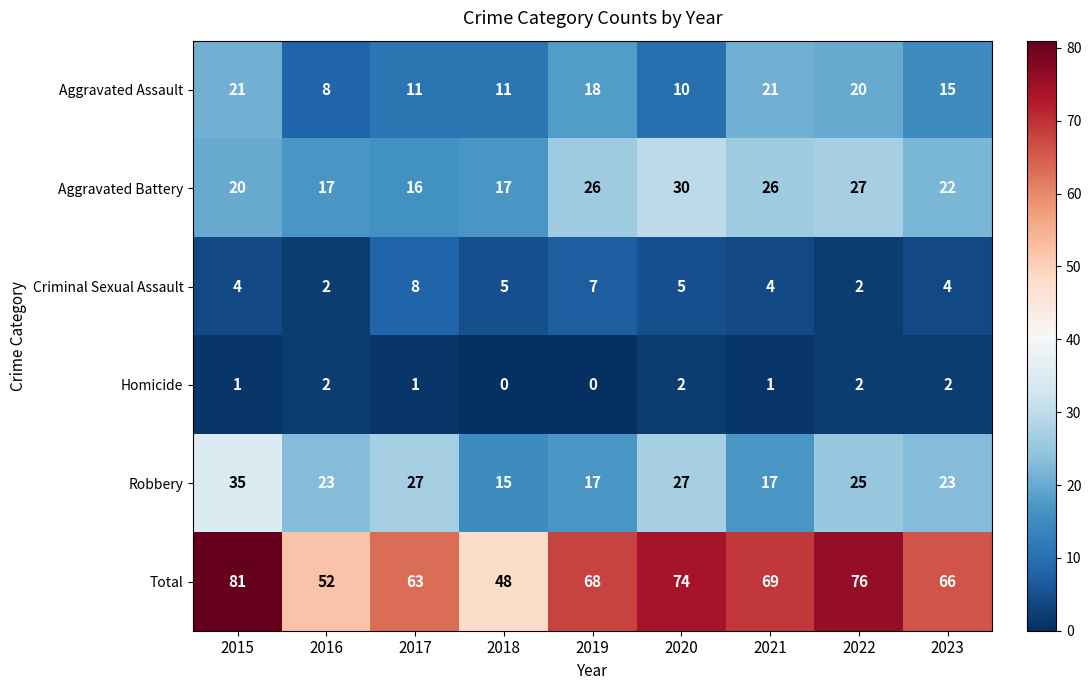

What is the difference between the second highest and second lowest values in the Criminal Sexual Assault series?

5